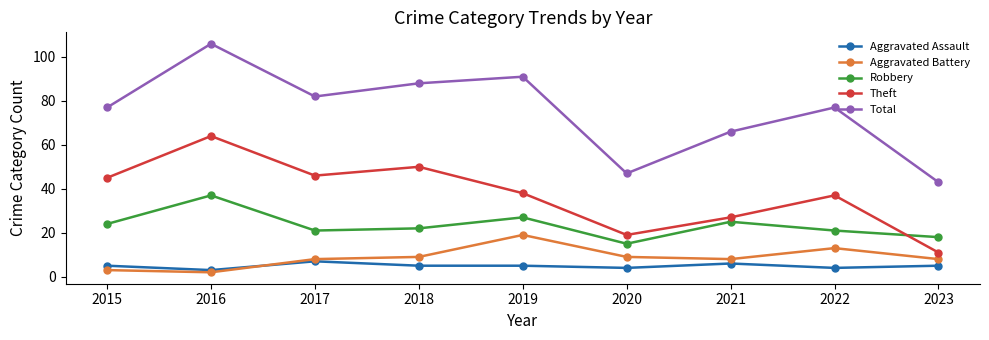

Between 2017 and 2020, which series saw the biggest shift?

Total